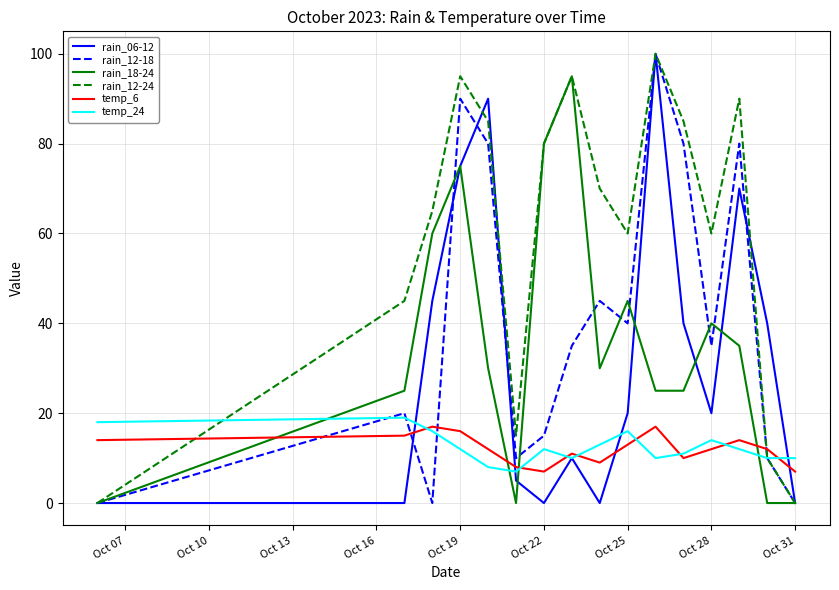

What is the difference between the maximum and second lowest values in the rain_12-18 series?

100